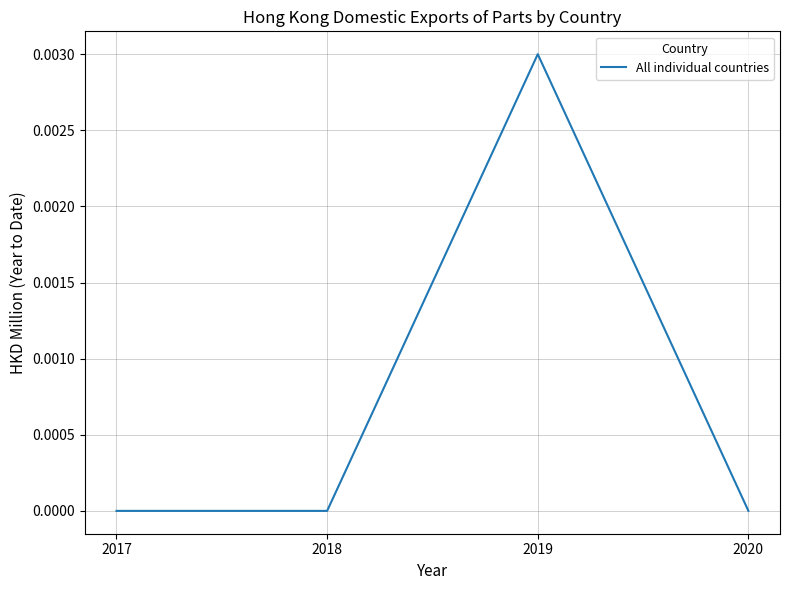

How many values are between 0 and 1?

4